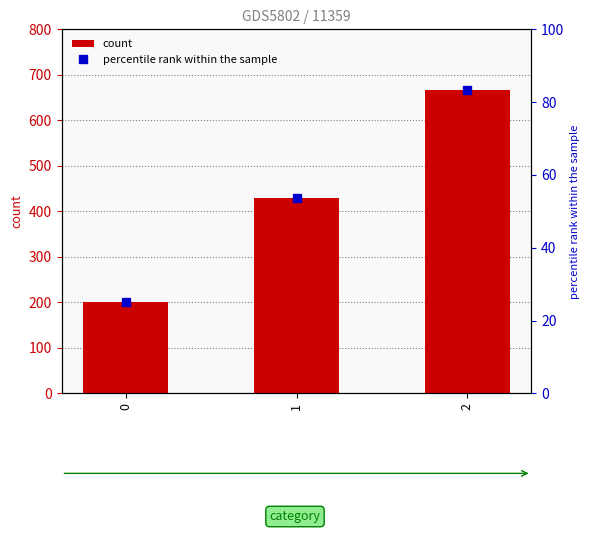

The percentile rank within the sample series shows 53.6 at 1. True or false?

True